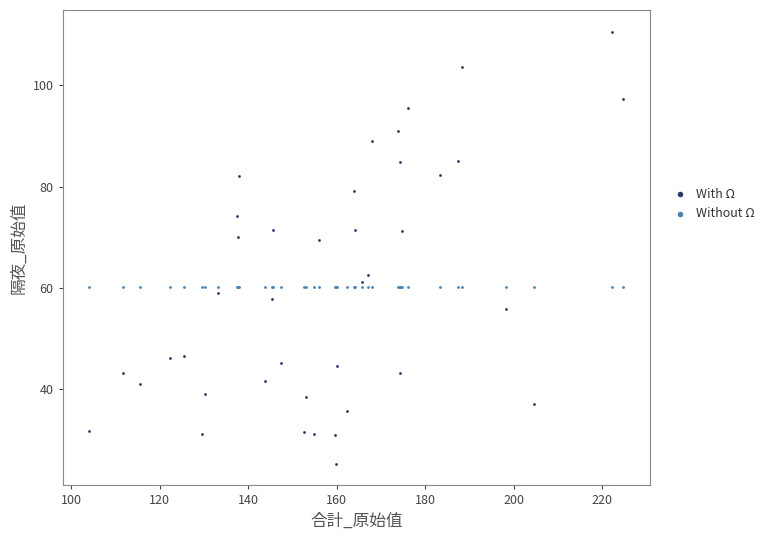

Which series reaches the maximum Y coordinate?

With Ω